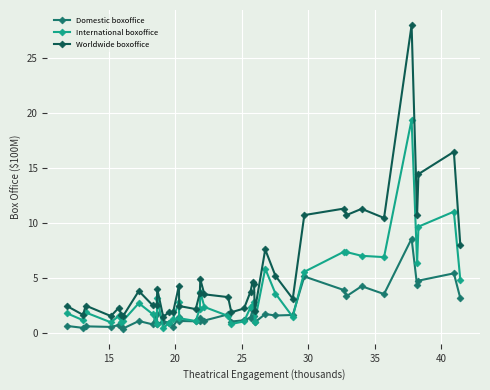

How many values in the Worldwide boxoffice series are below 3?

17